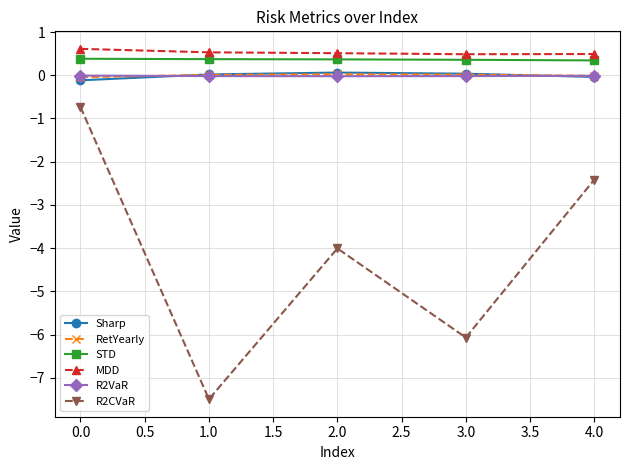

True or false: MDD has a value of 0.9 at 1.0.

False